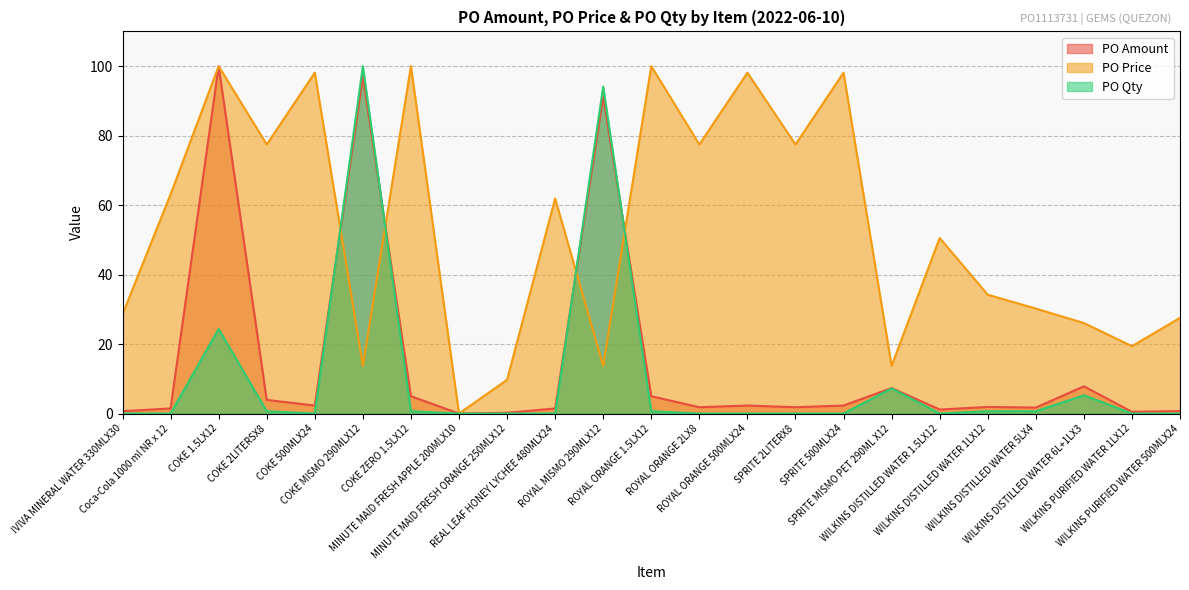

At which label does PO Amount reach its peak?

COKE 1.5LX12